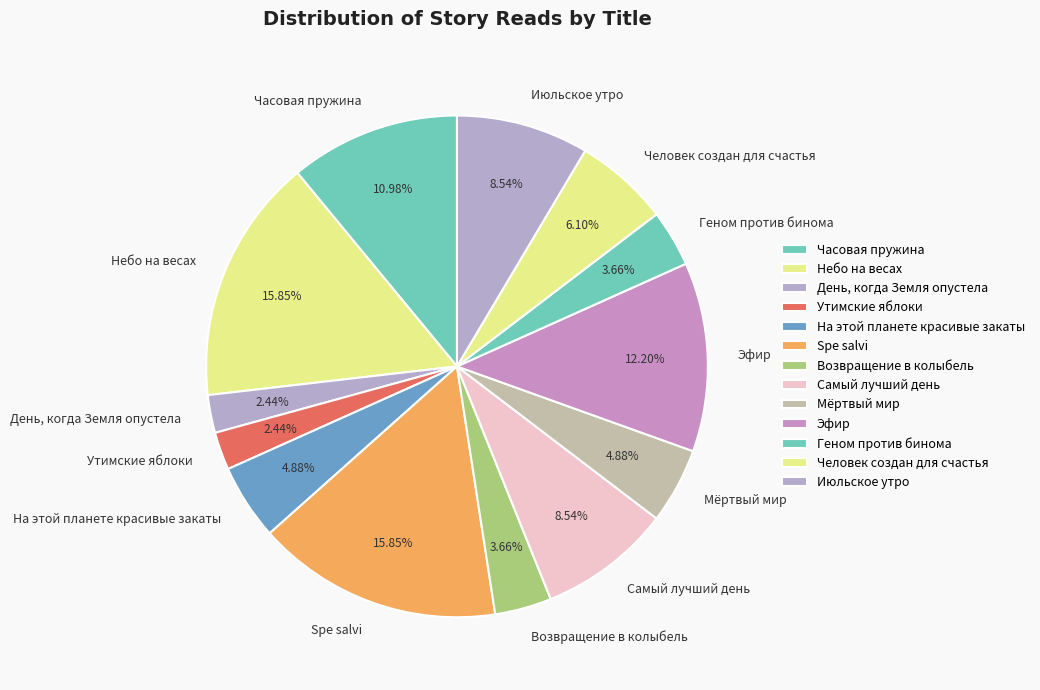

To the nearest percent, what portion does День, когда Земля опустела represent?

2%